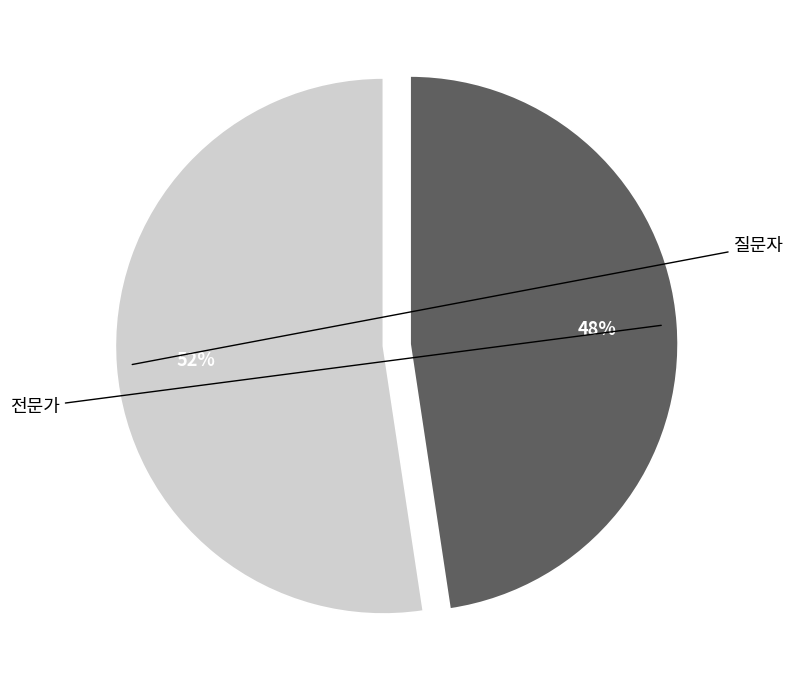

What percentage do 전문가 and 질문자 together represent?

100.0%